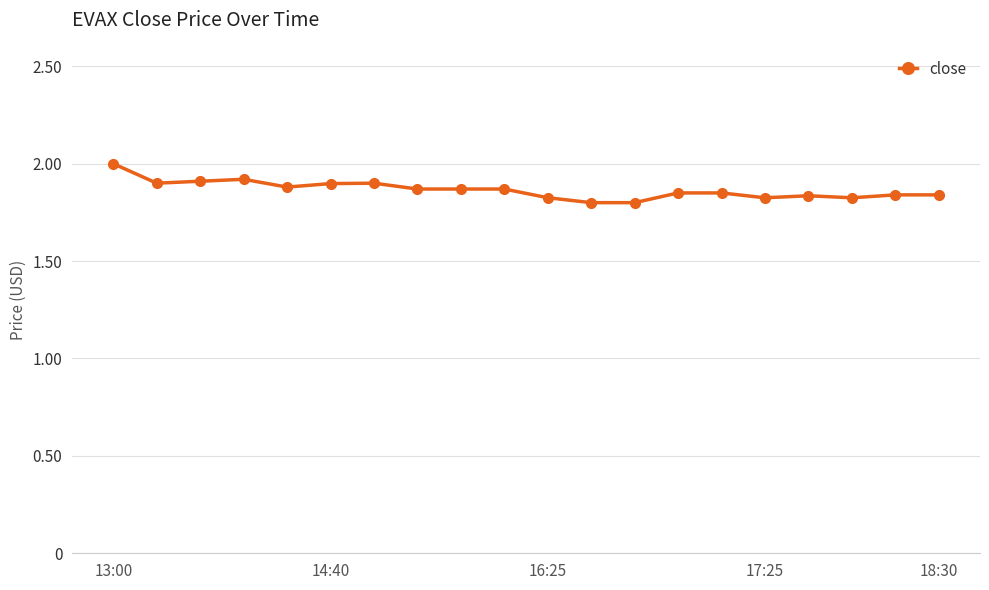

True or false: there are more than 0 points higher than both neighbors.

True